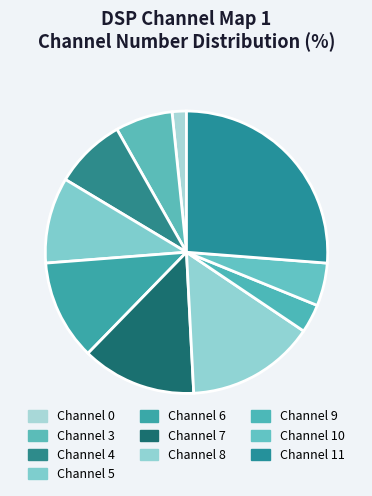

Which slice is the largest?

Channel 11